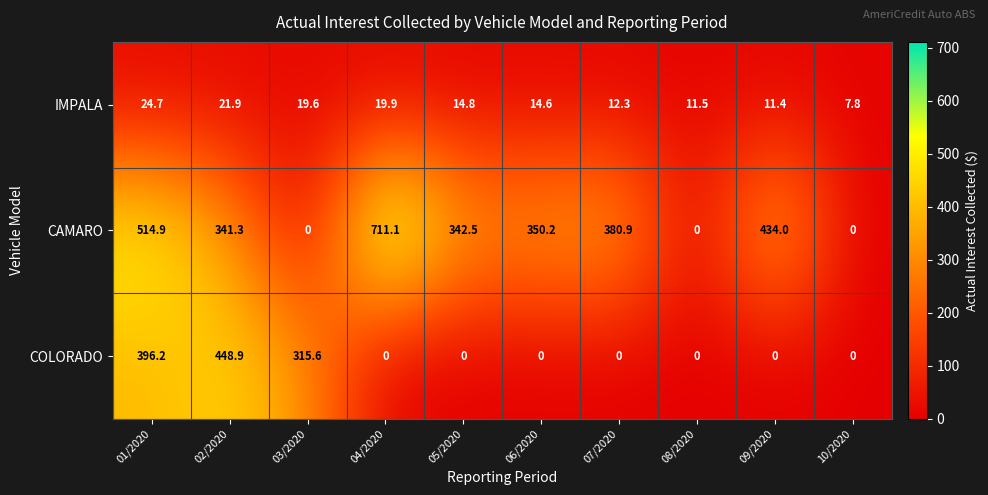

What is the average value of the COLORADO series?

116.1